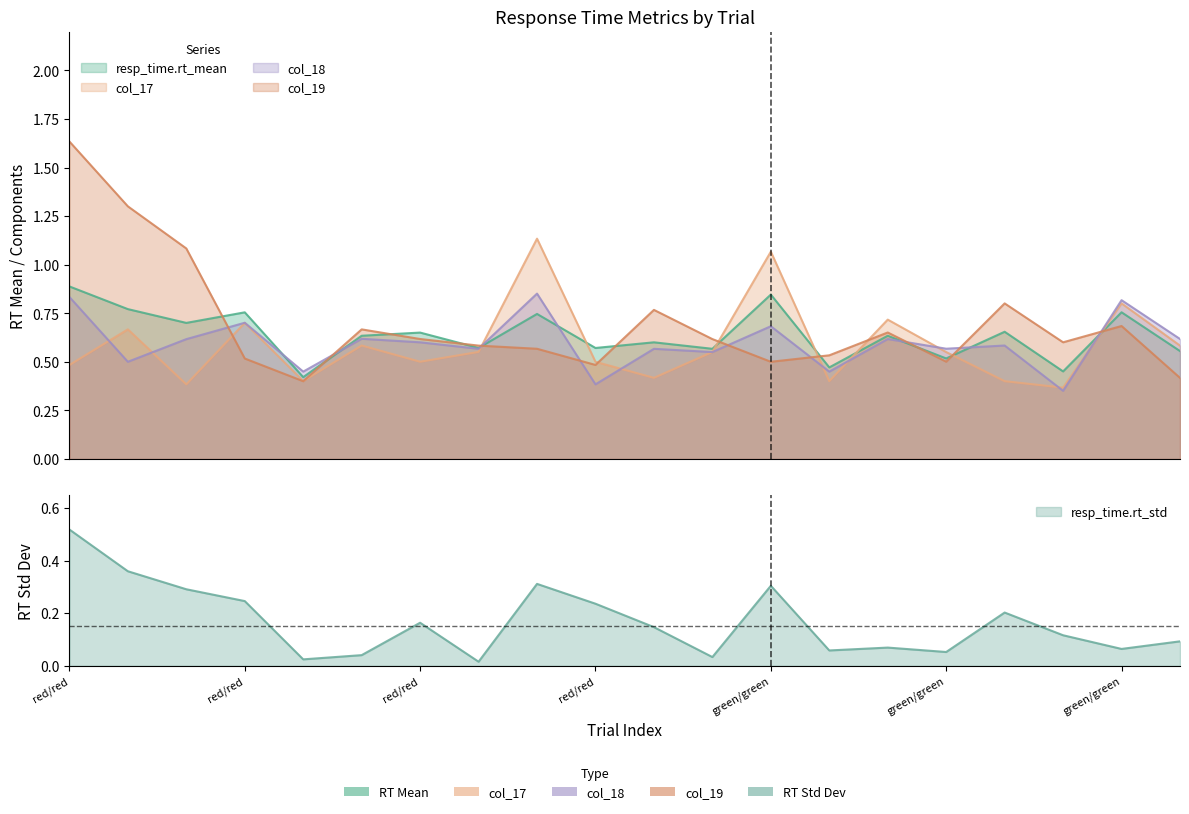

Which series has the largest range (max minus min)?

col_19